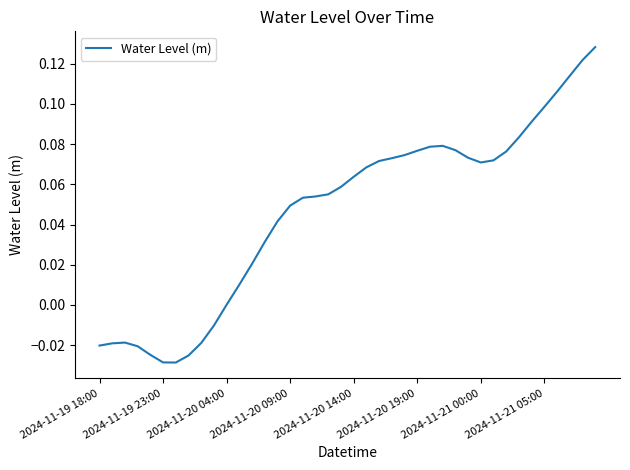

How many categories are shown in the chart?

40